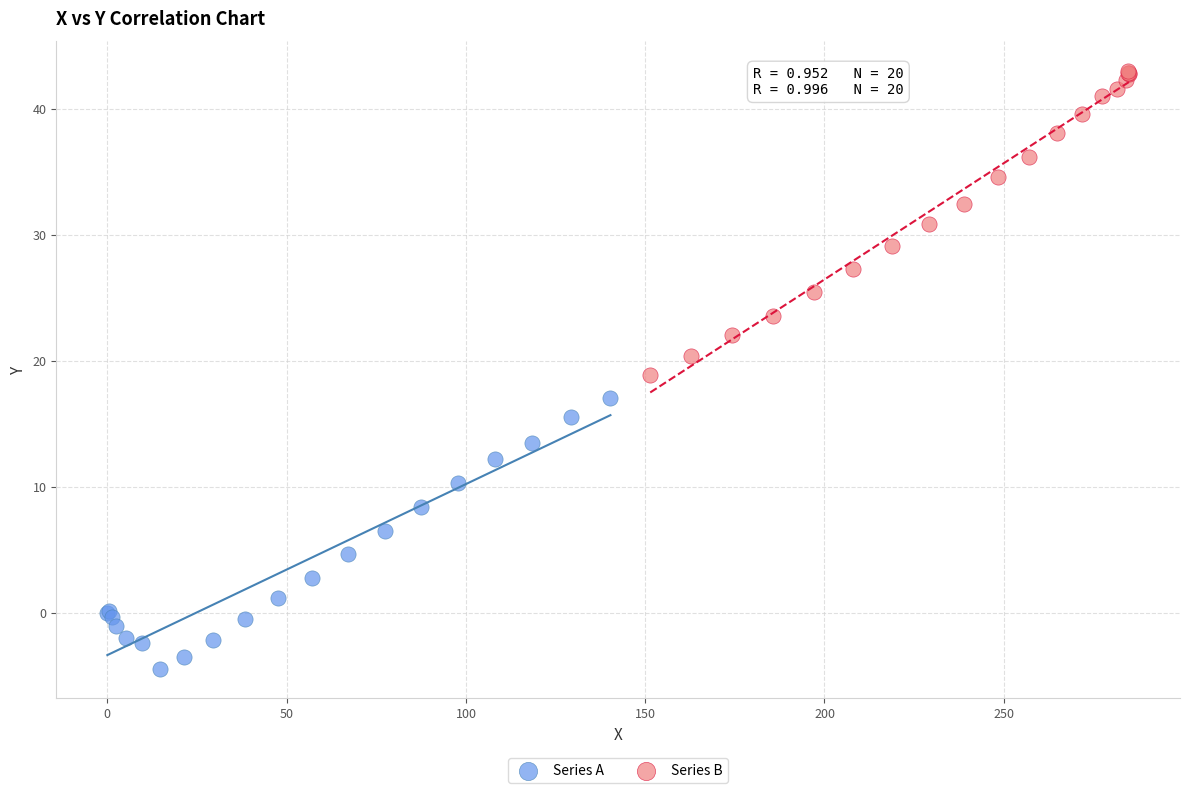

Which series has the largest Y range (max minus min)?

Series B